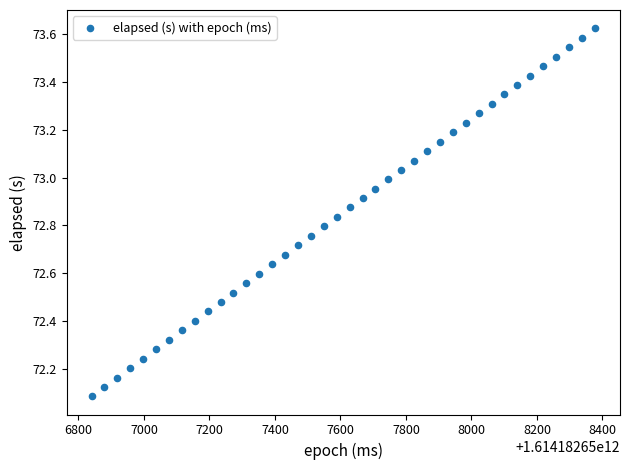

What is the range of X values (max minus min)?

1536.0